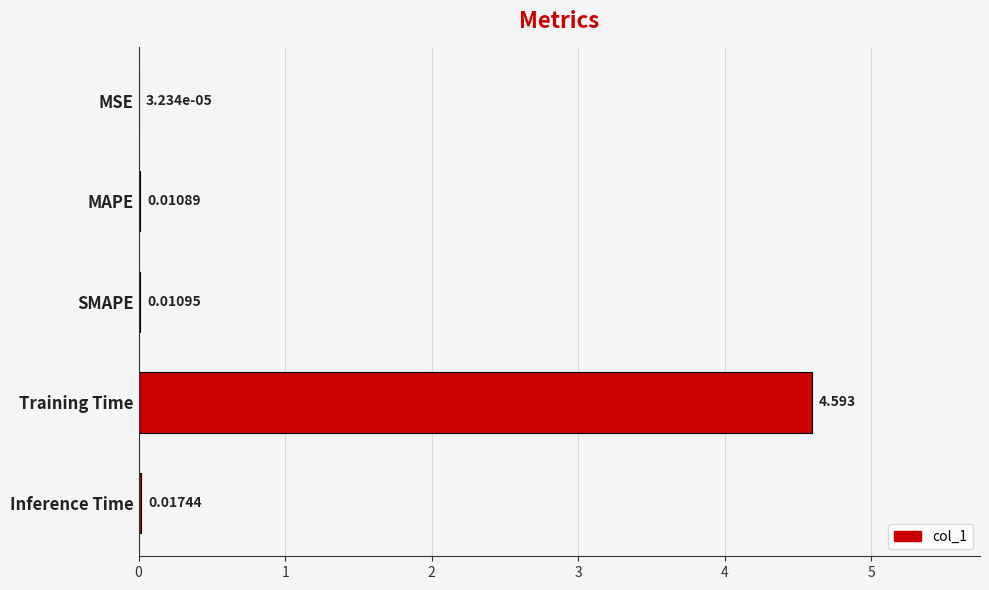

At which category does the chart reach its peak across all series?

Training Time